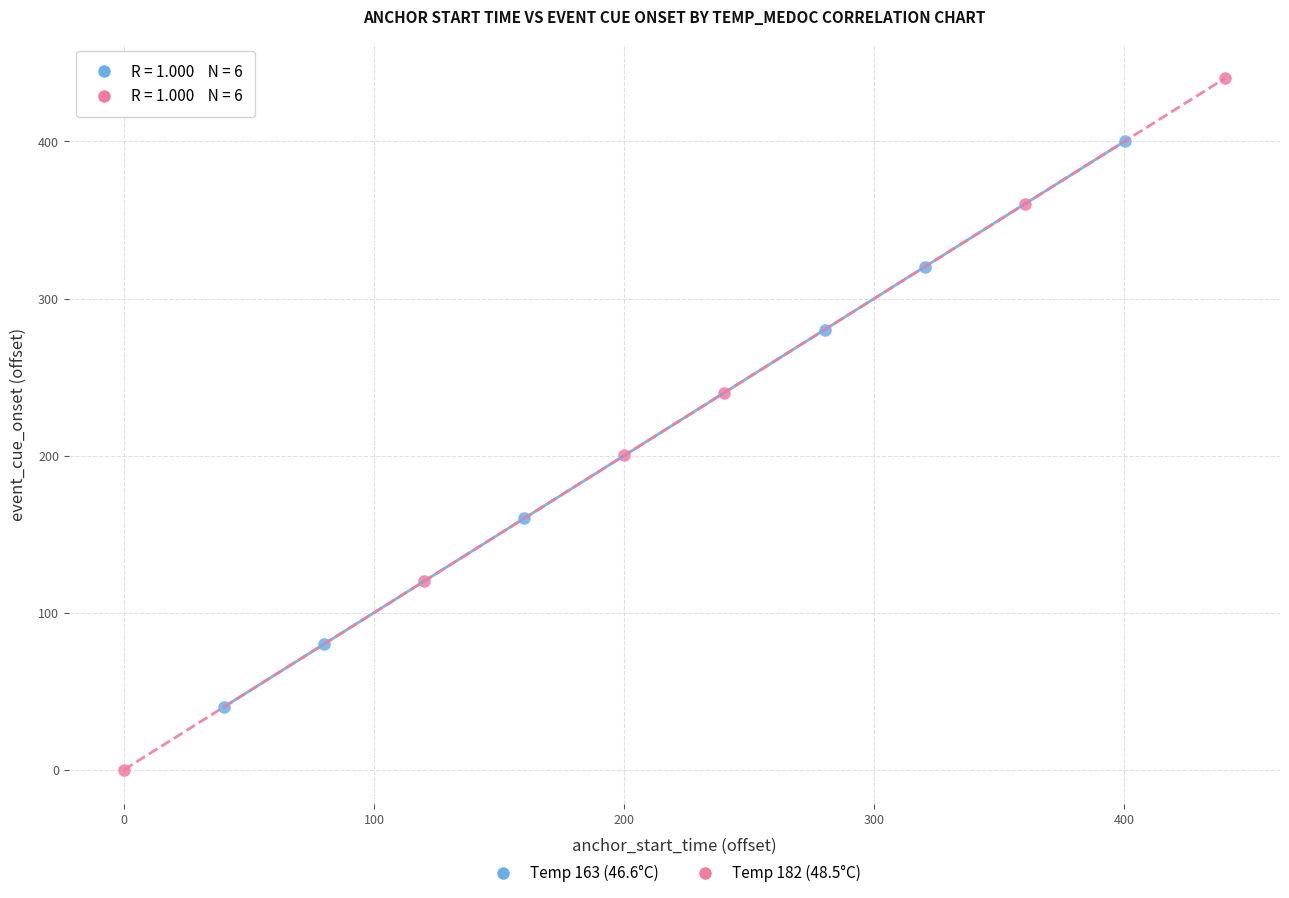

What are all the series names shown in the legend?

Temp 163 (46.6°C), Temp 182 (48.5°C)